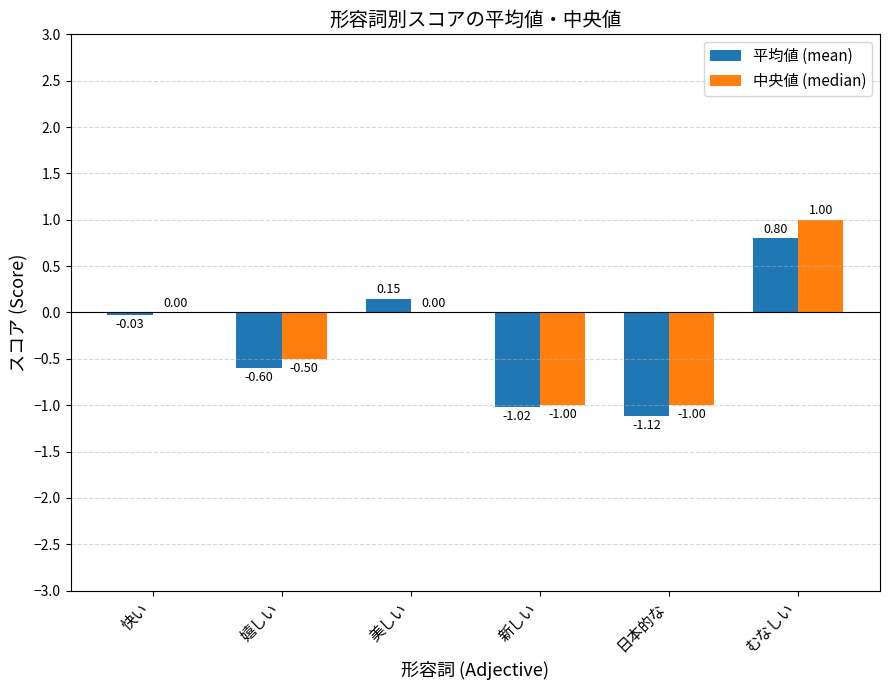

The value of 平均値 (mean) at むなしい is 0.8. True or false?

True